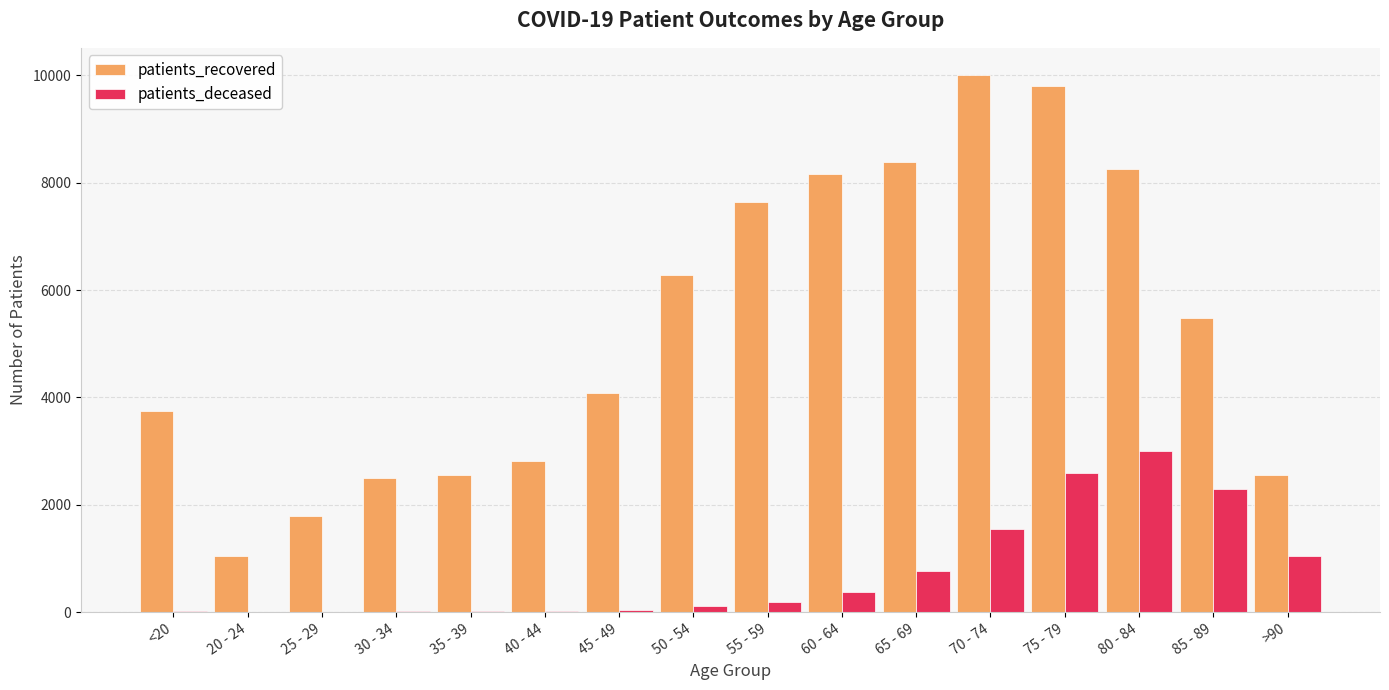

Between 20 - 24 and 60 - 64, which series saw the biggest shift?

patients_recovered